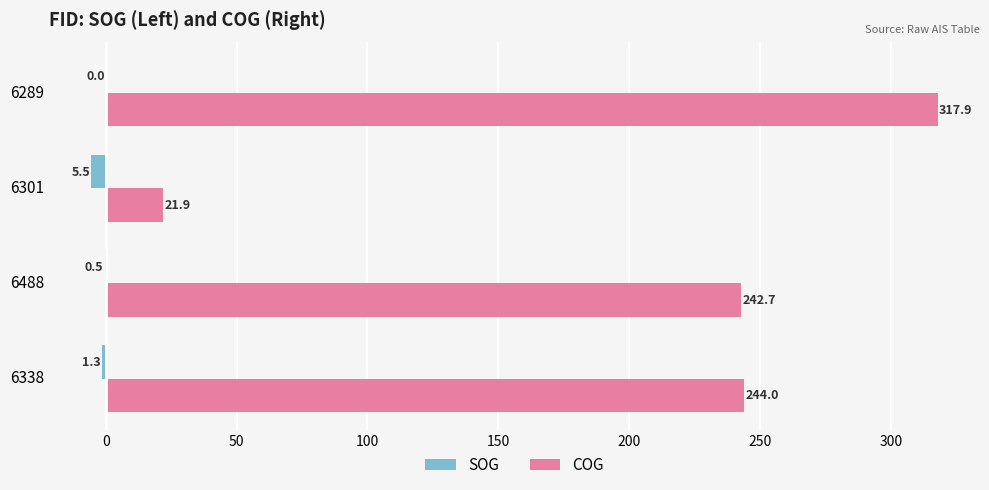

The value of SOG at 6488 is -0.5. True or false?

True